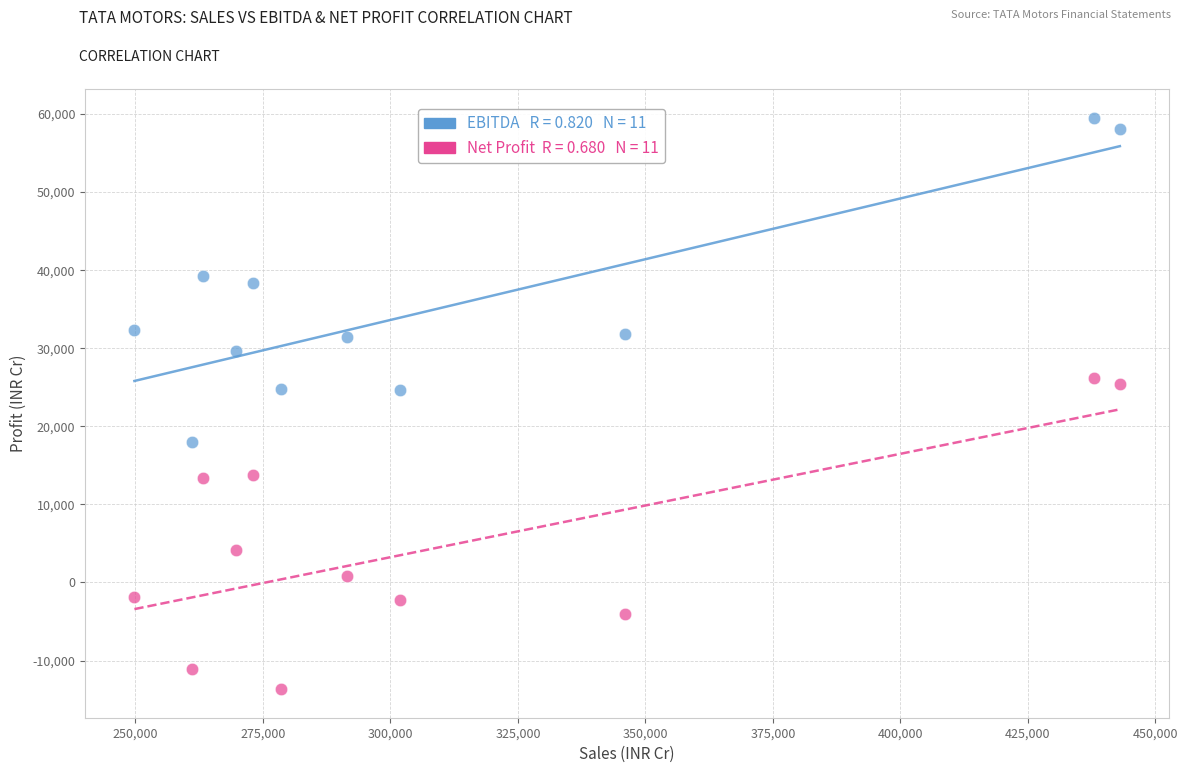

Across all data points, what is the range of X values (max minus min)?

193264.2